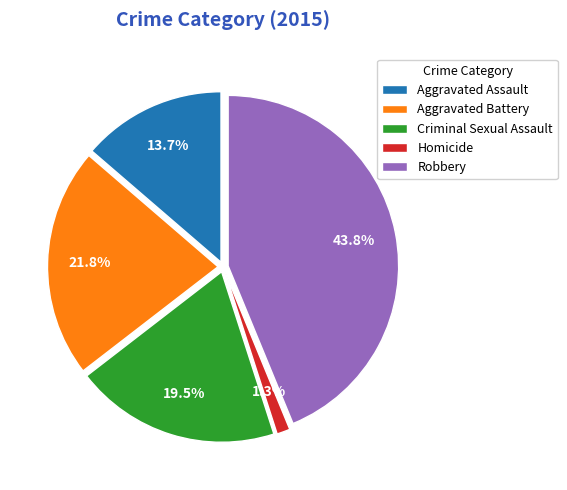

What percentage is NOT represented by Aggravated Battery?

78.2%